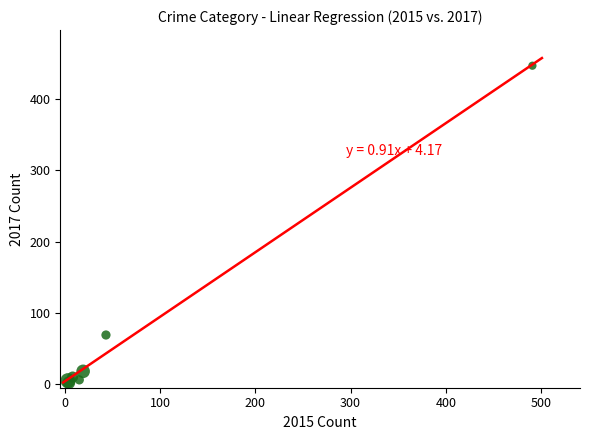

What Y value in the scatter plot is closest to 224?

69